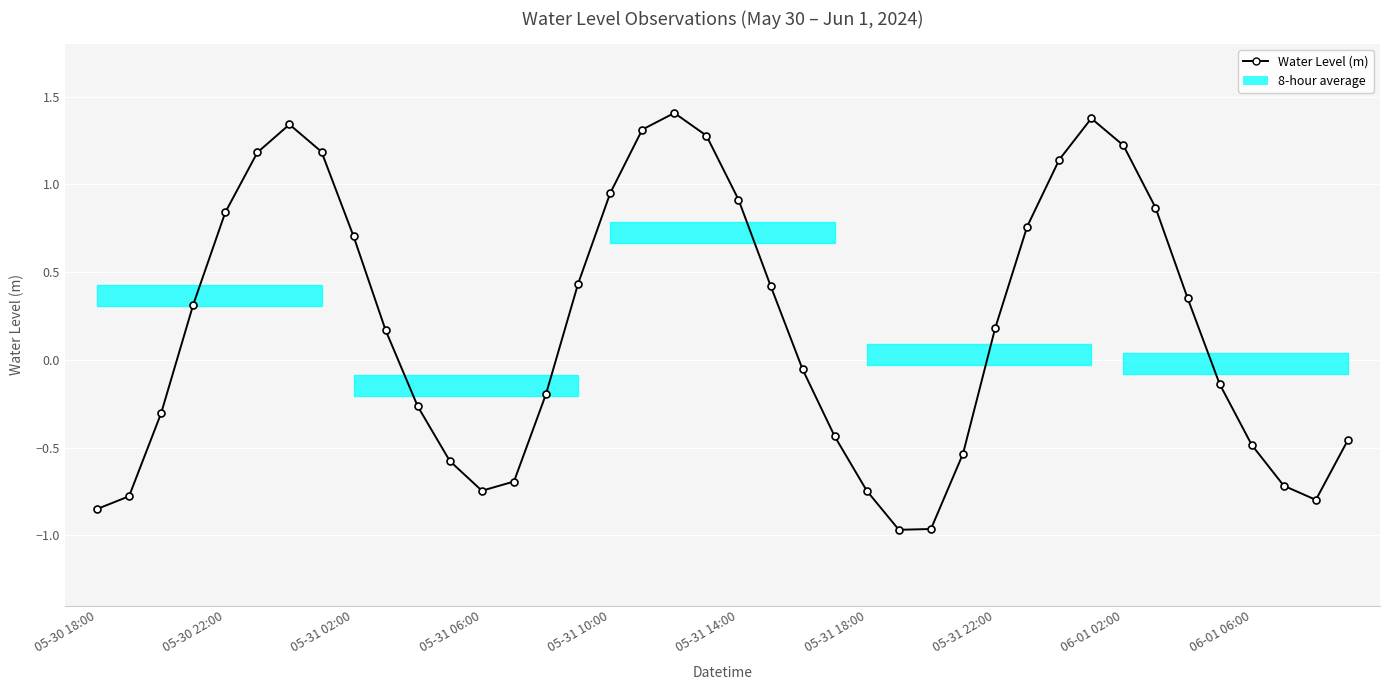

How many points are lower than both their immediate neighbors (excluding endpoints)?

3